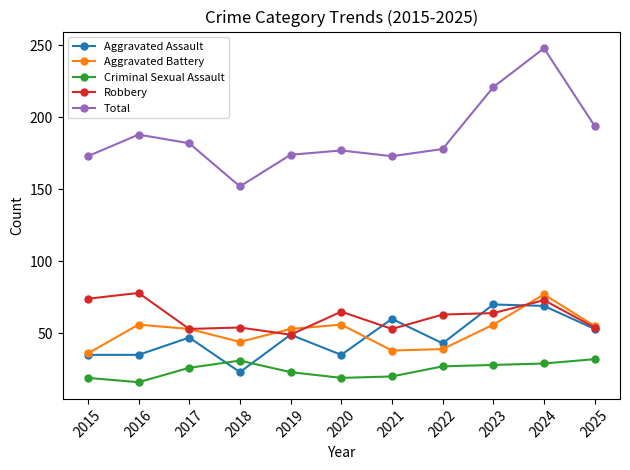

What value does the Total series have at 2022, to the nearest 10?

180